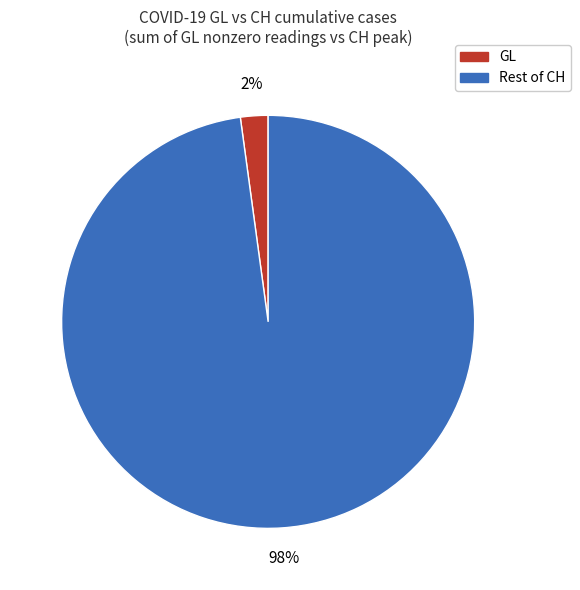

To the nearest percent, what is the difference between the largest and smallest slice percentages?

96%